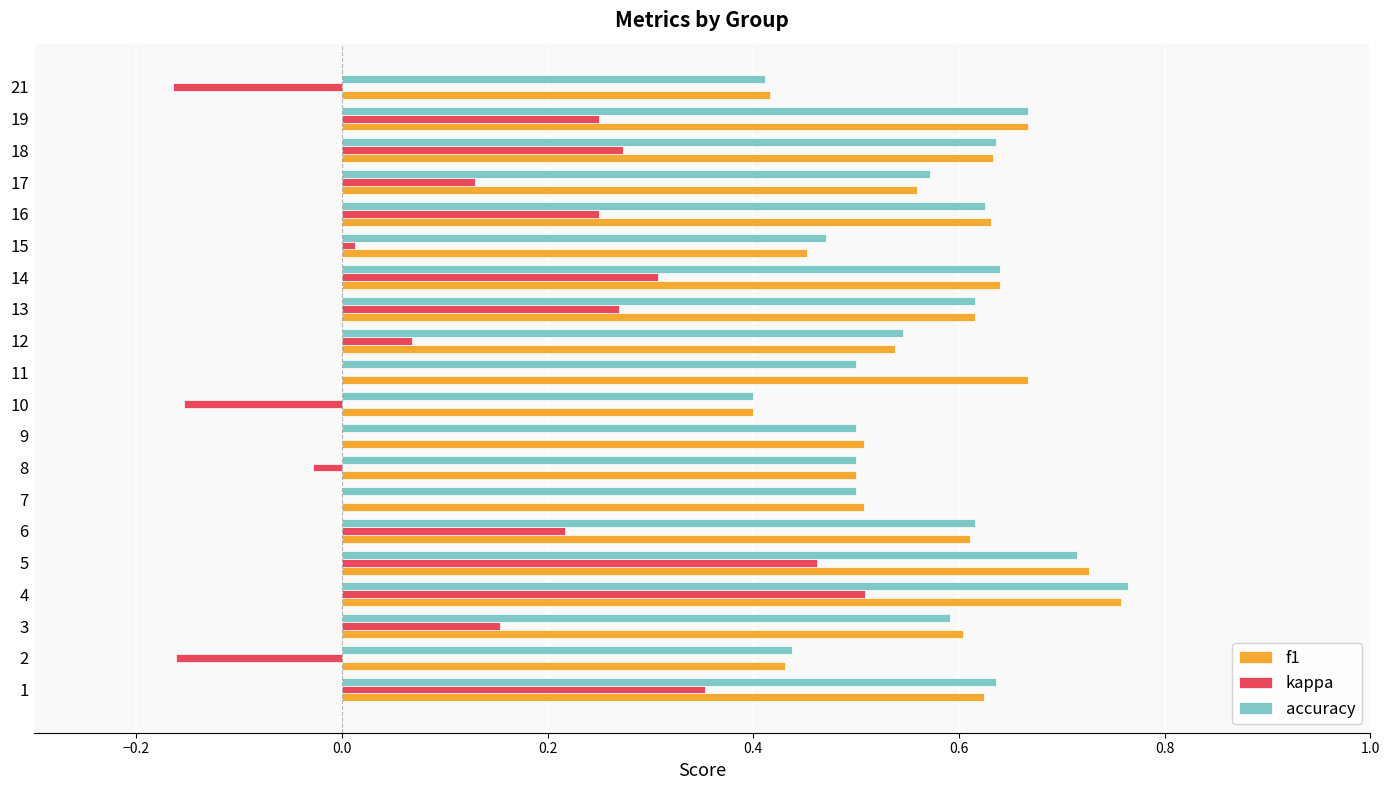

At which label does kappa reach its peak?

4